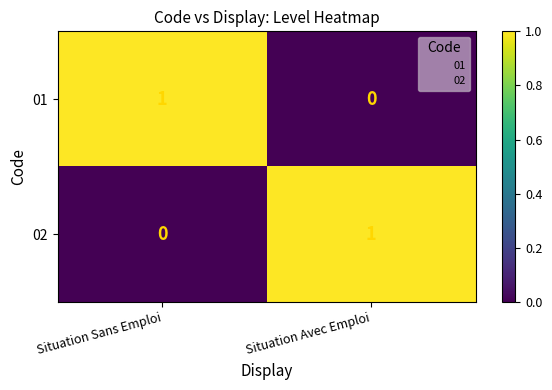

Rank the series at Situation Avec Emploi from lowest to highest value.

01, 02